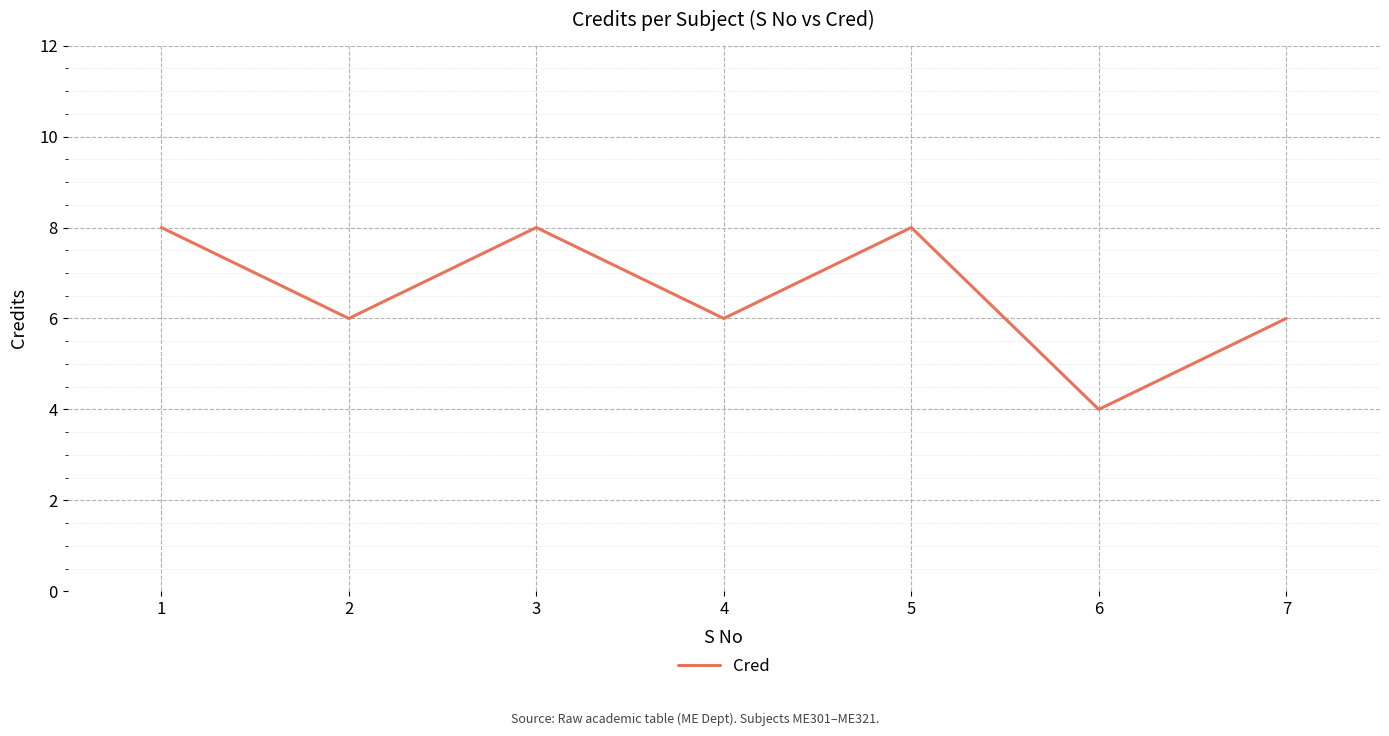

How many lines are shown in the chart?

1